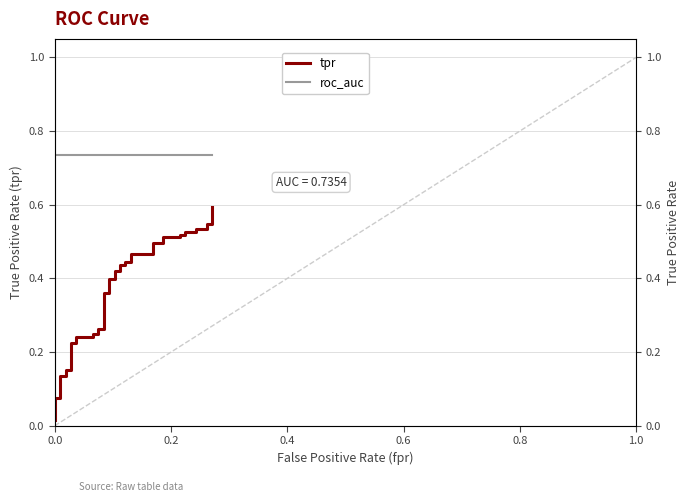

True or false: tpr has a value of 0.0 at 0.8.

False